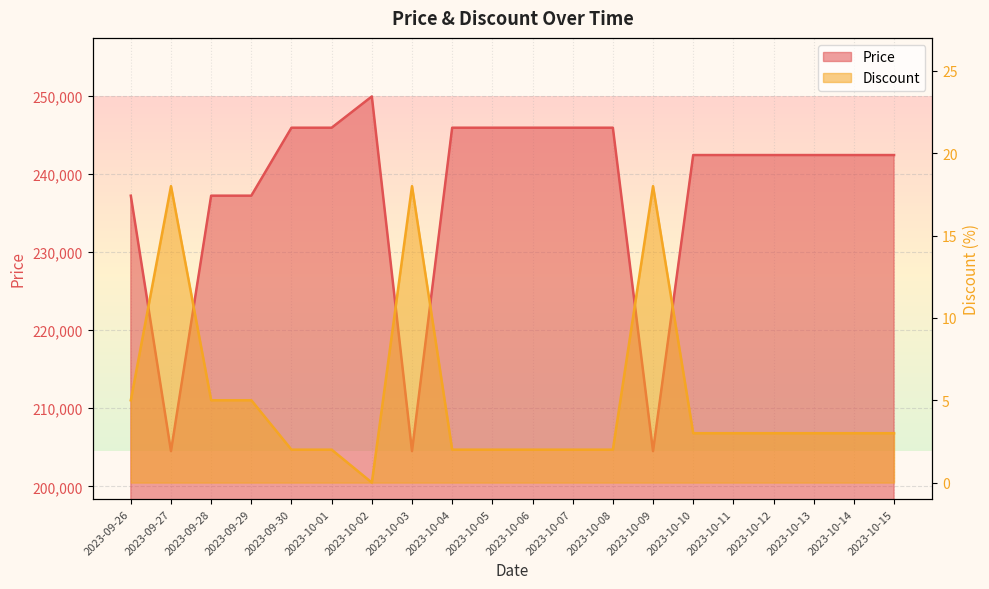

Count the number of categories in the chart.

20